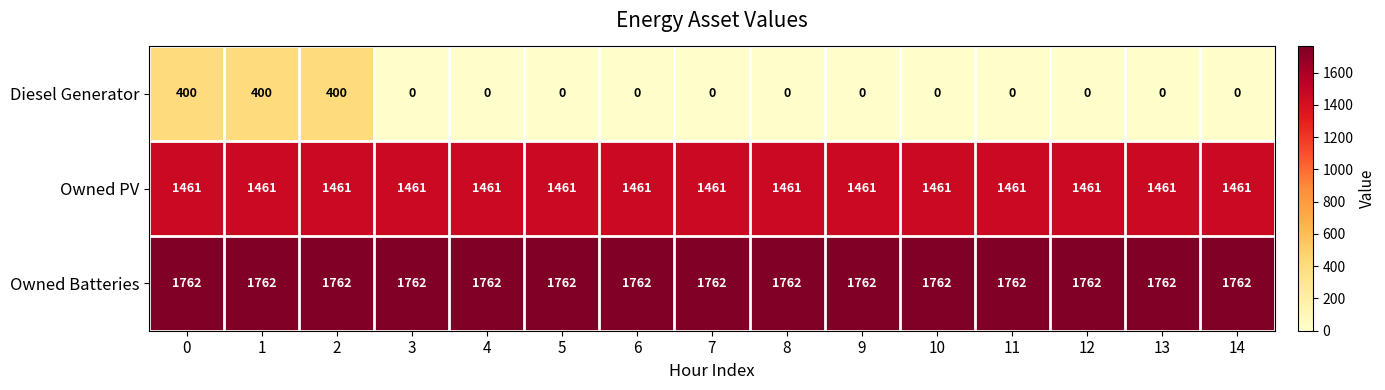

How many categories are shown in the chart?

15